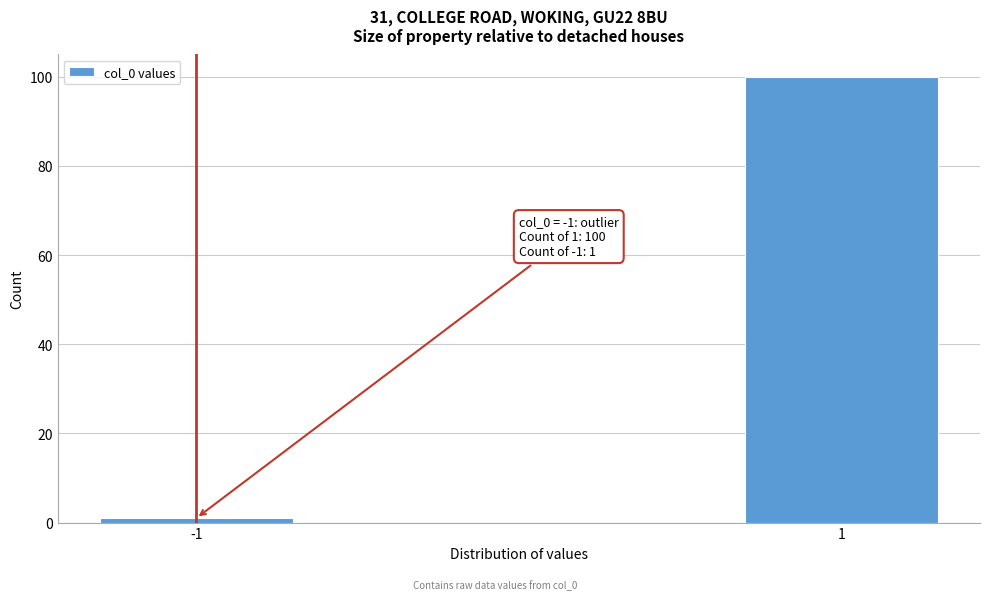

Reading right to left, what are all the values shown in this chart?

1=100	-1=1